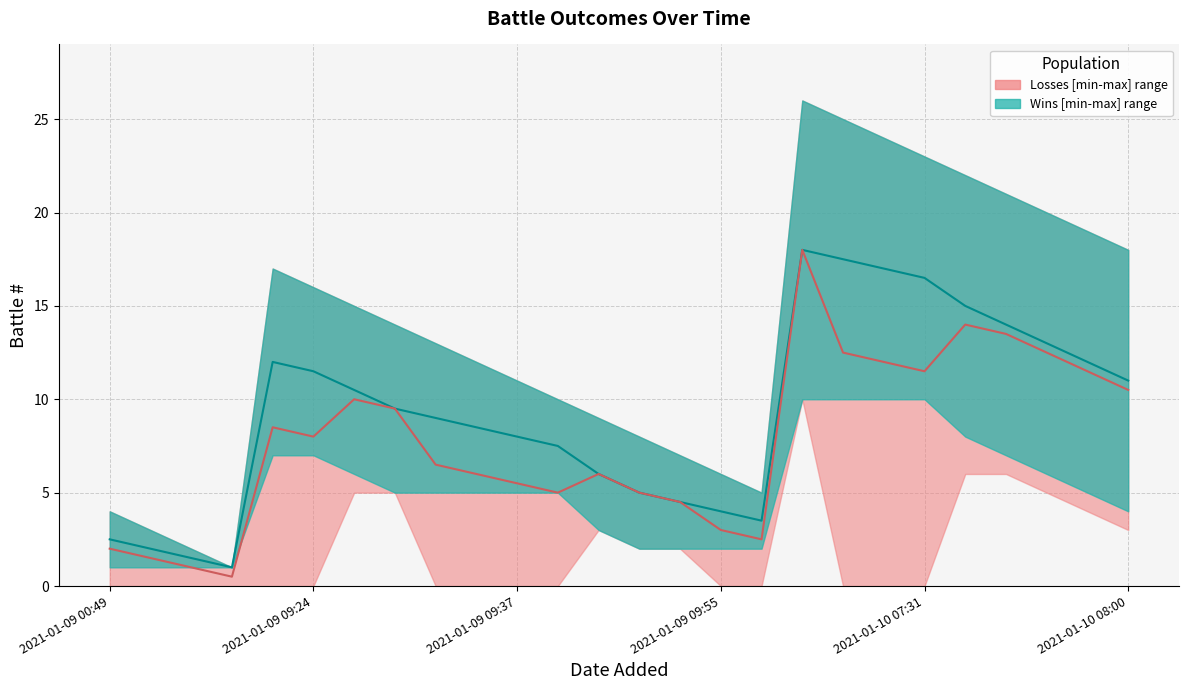

Which series has the largest total across all categories?

wins_upper